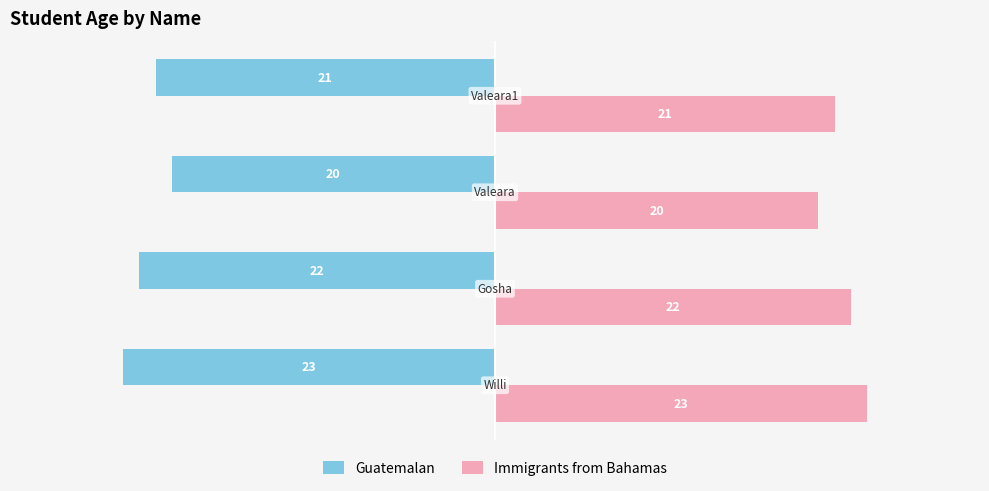

Which series has the largest total across all categories?

Immigrants from Bahamas